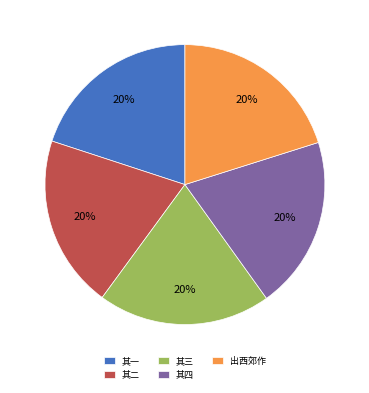

Do 其二 and 其三 together represent more than half of the pie?

No